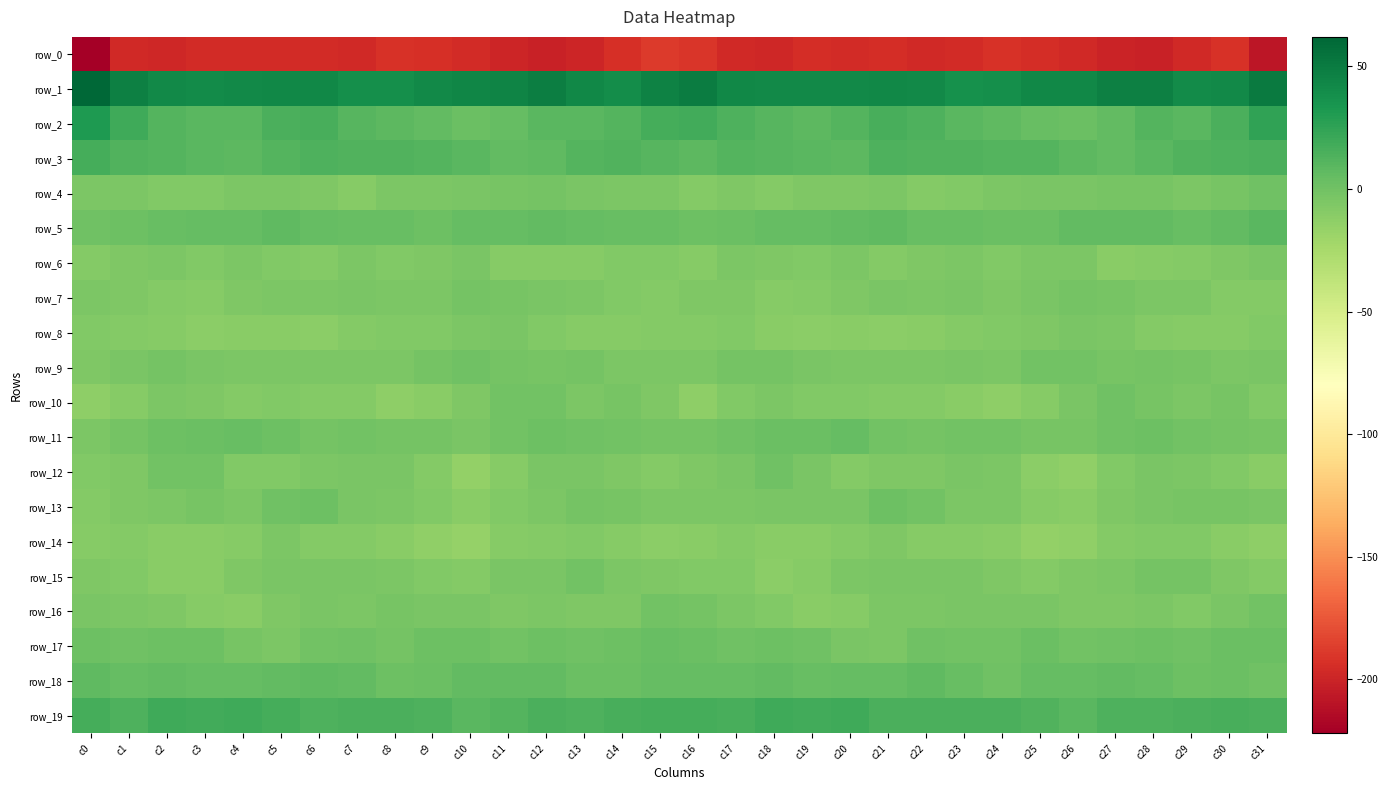

What is the difference between the maximum and second lowest values in the row_17 series?

9.1